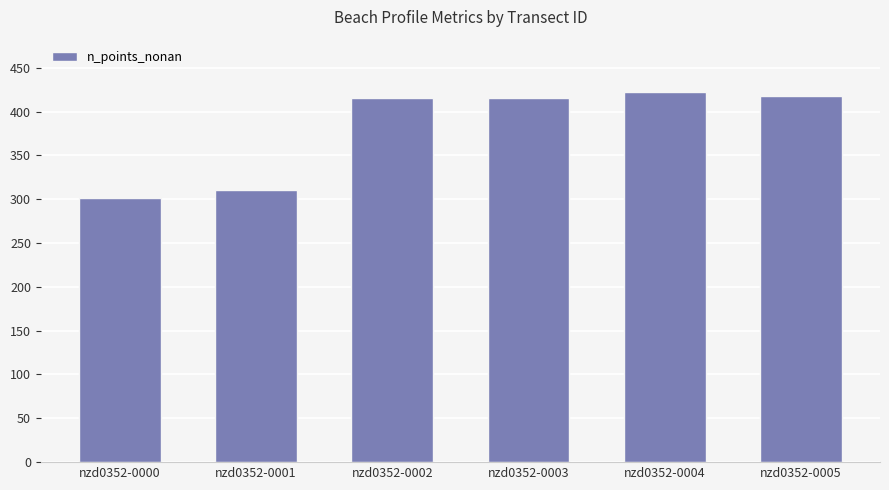

What is the sum of the values at nzd0352-0003 and nzd0352-0000?

717